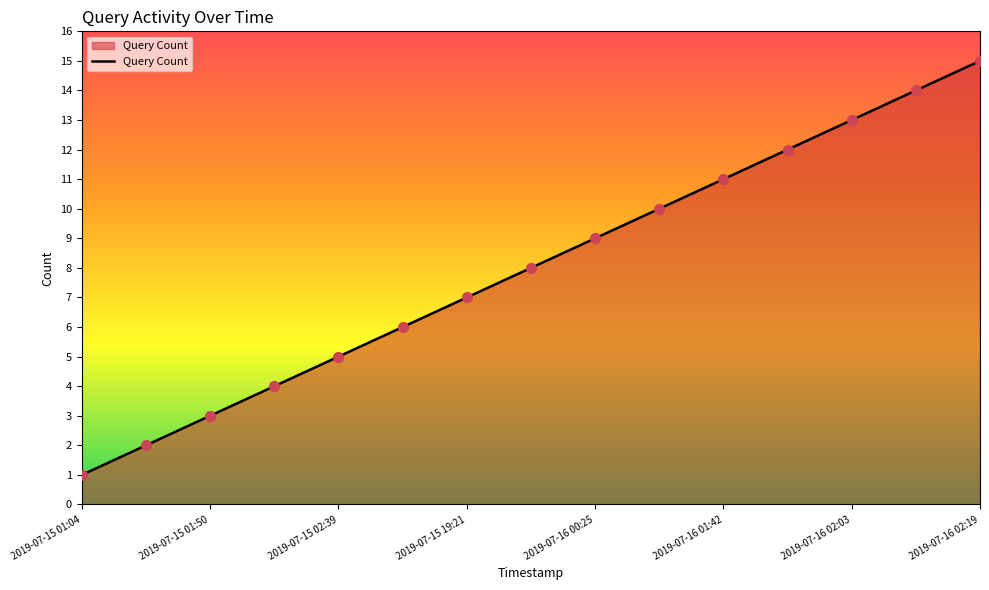

What is the greatest value displayed?

15